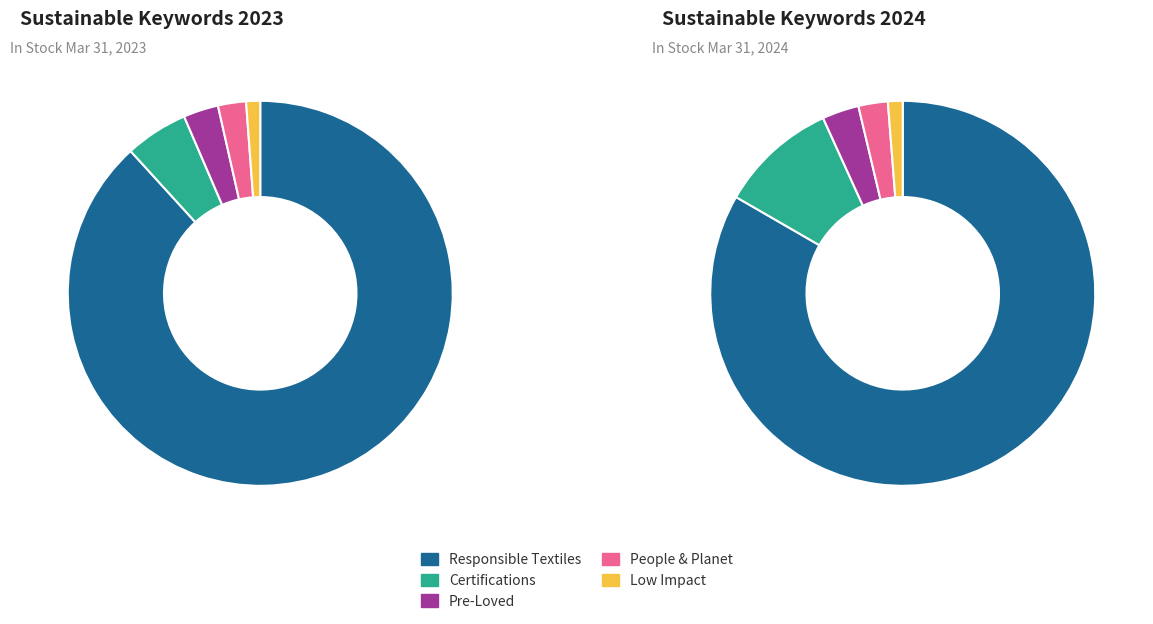

The 2 slice represents 16% of the pie. True or false?

False